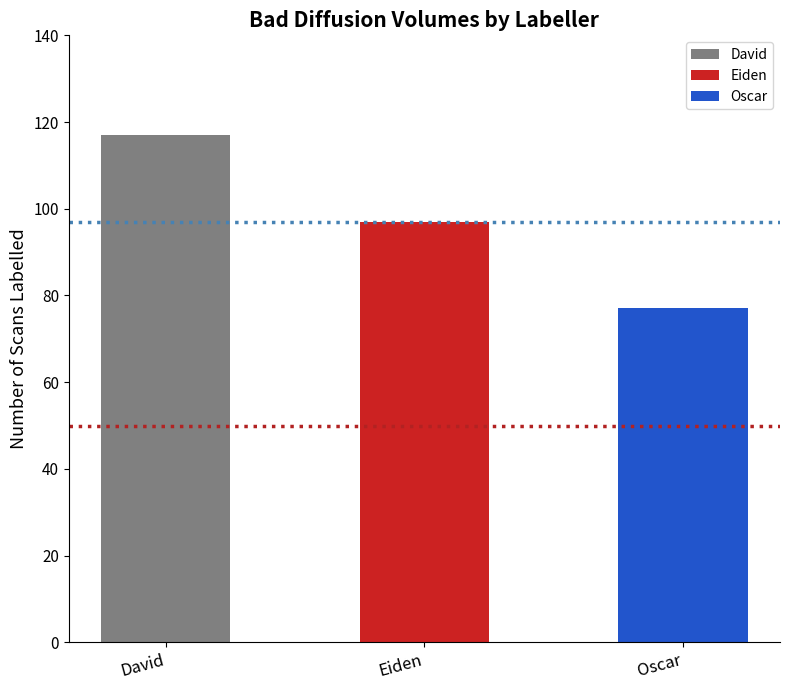

What is the value of the 1st bar from the left?

117